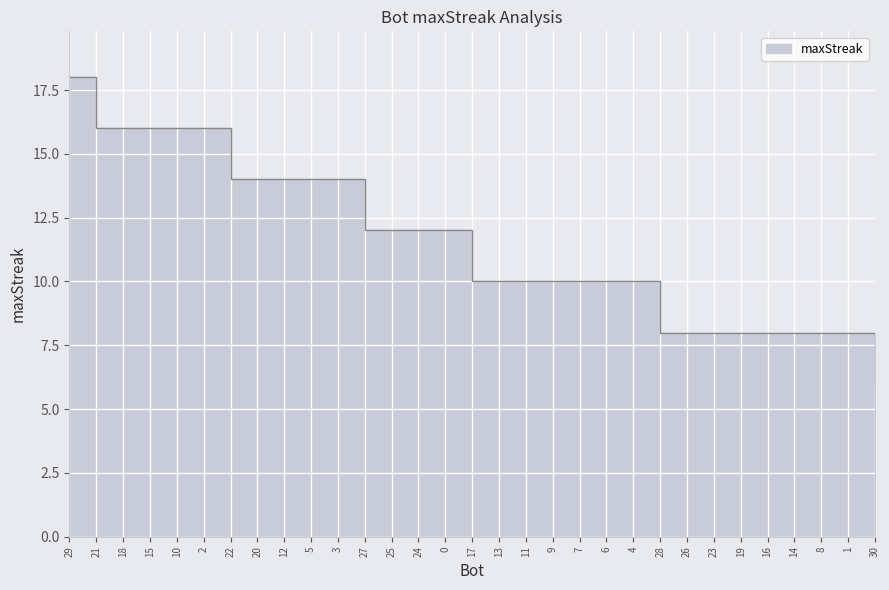

Rank the categories by value from lowest to highest.

30, 28, 26, 23, 19, 16, 14, 8, 1, 17, 13, 11, 9, 7, 6, 4, 27, 25, 24, 0, 22, 20, 12, 5, 3, 21, 18, 15, 10, 2, 29